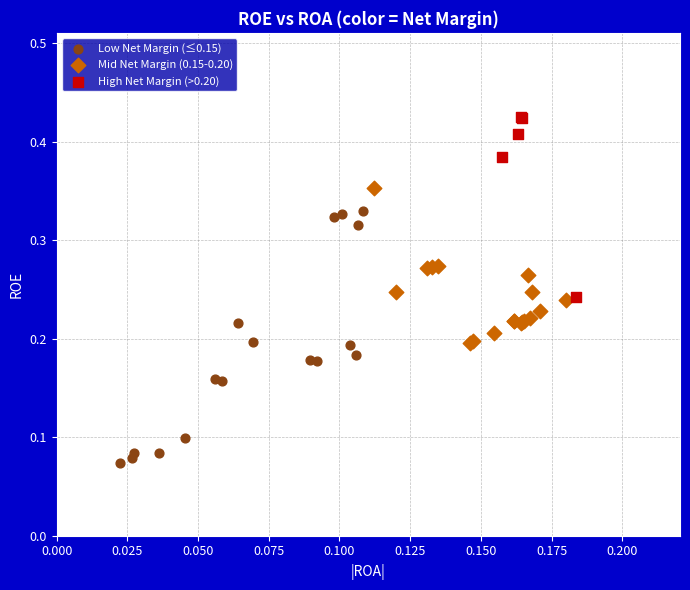

Which series reaches the minimum Y coordinate?

Low Net Margin (≤0.15)